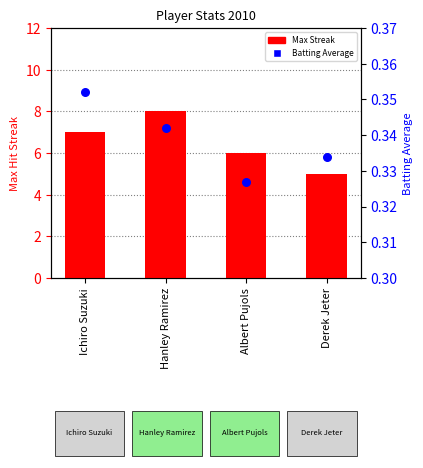

Which series has the largest total across all categories?

Max Streak